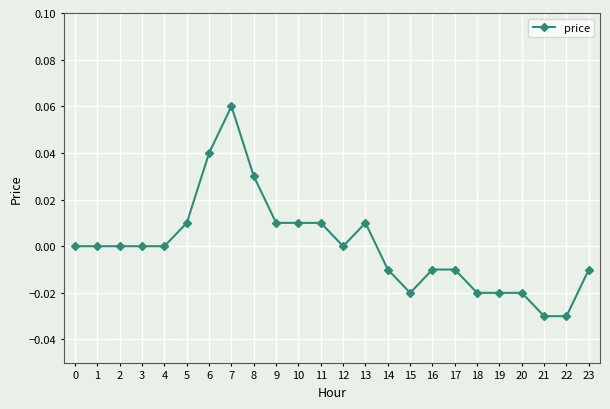

How many distinct data groups are displayed?

1